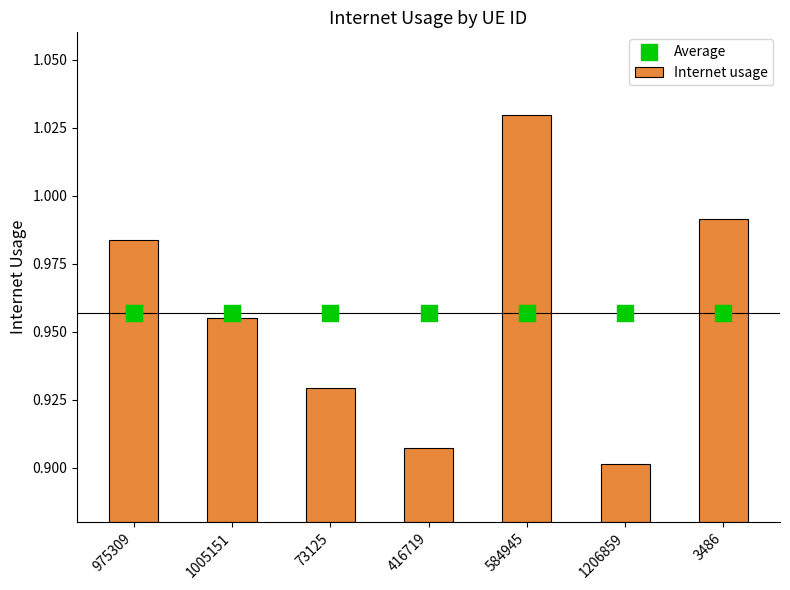

Which has a higher value, 416719 or 975309?

975309